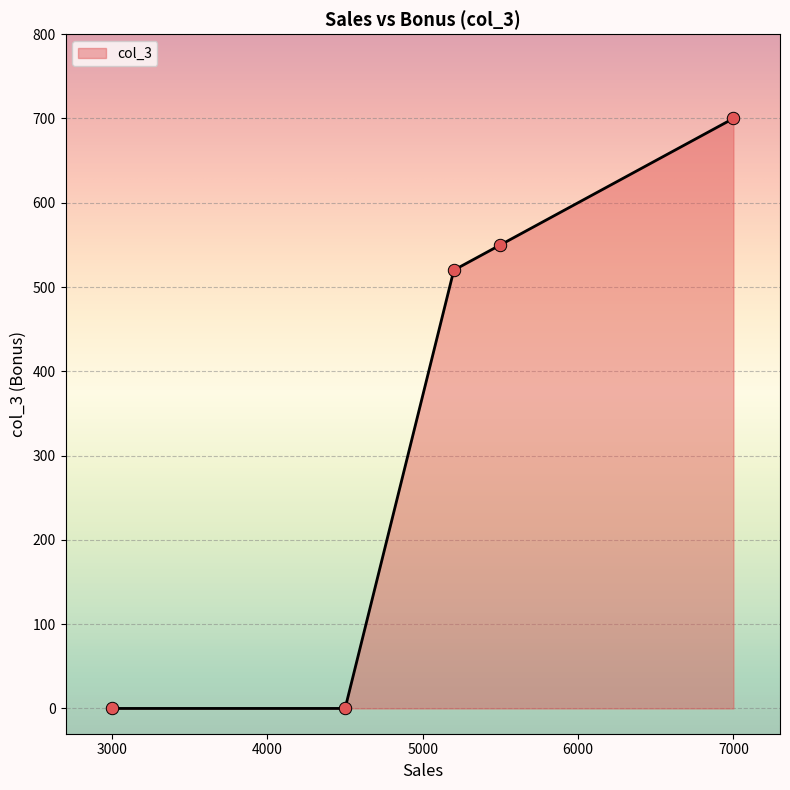

True or false: the data has more than 2 interior local peaks.

False